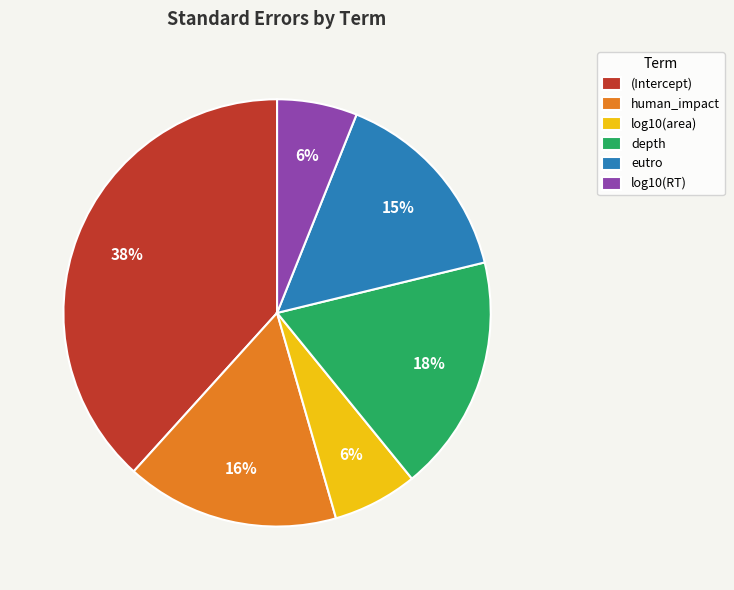

Is there a majority slice in this chart?

No